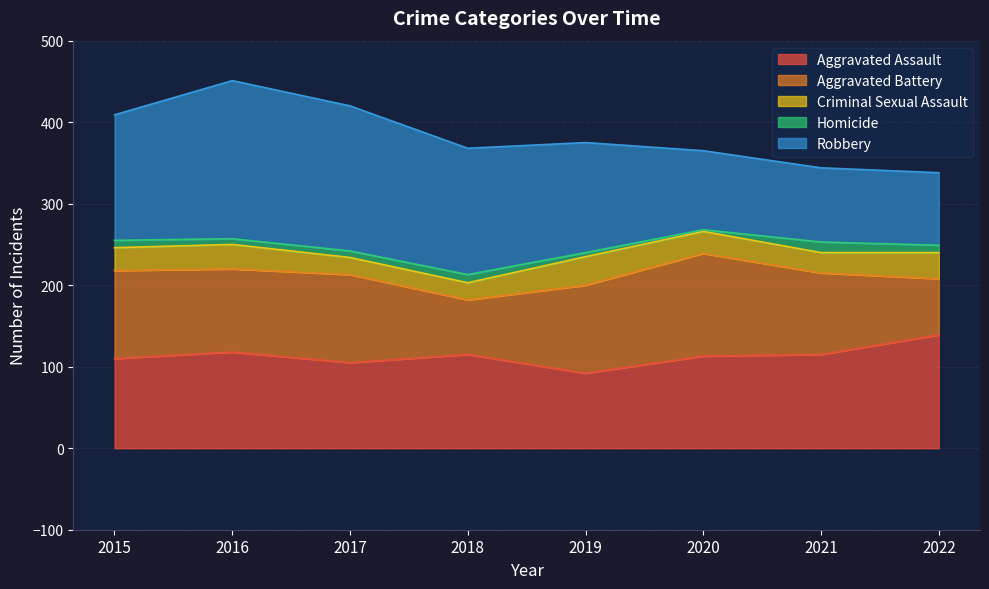

How many lines are shown in the chart?

5